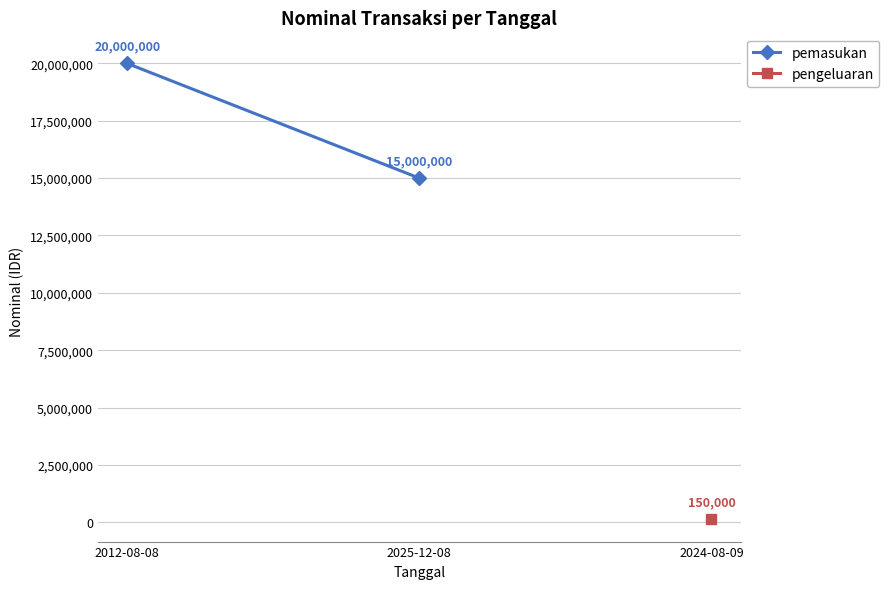

What position from the left is 2012-08-08?

1